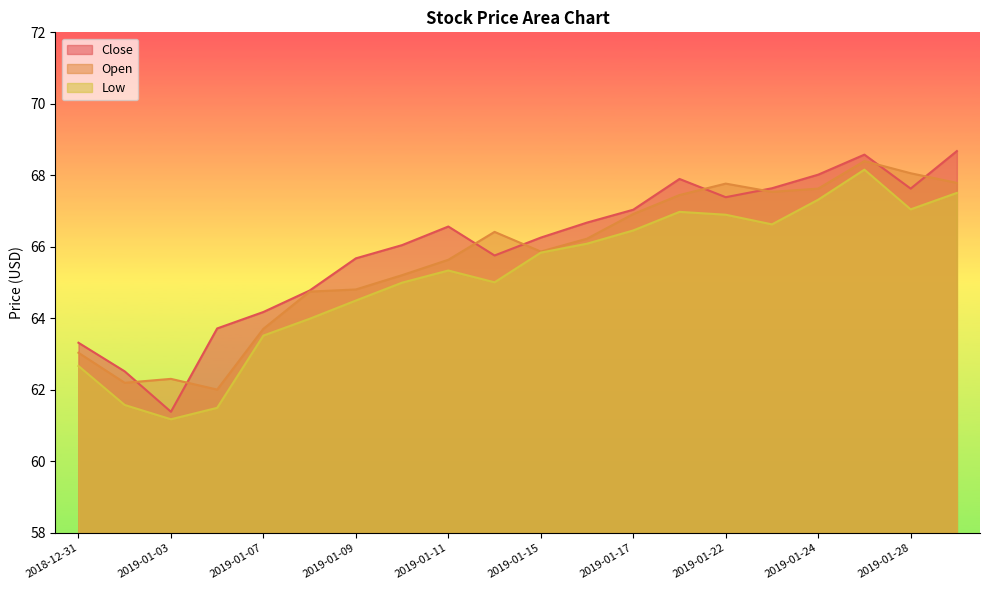

What is the value of the Low point at the 11th from the left?

65.8